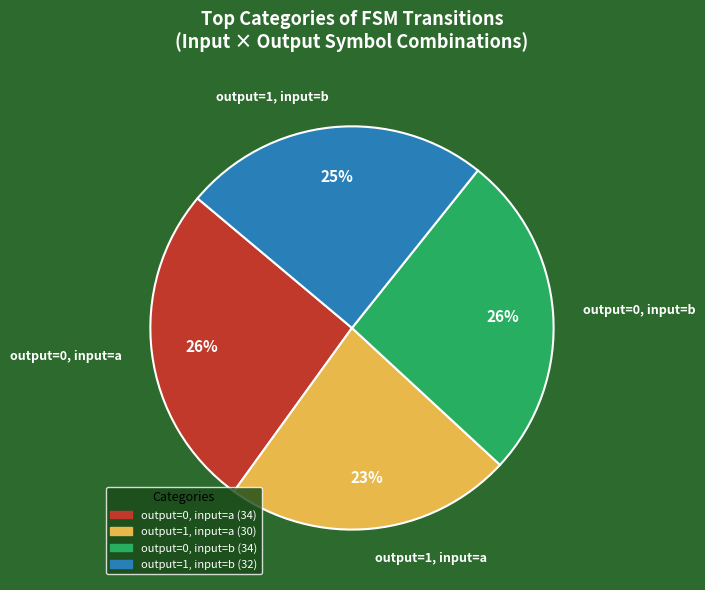

How many segments does this pie chart have?

4